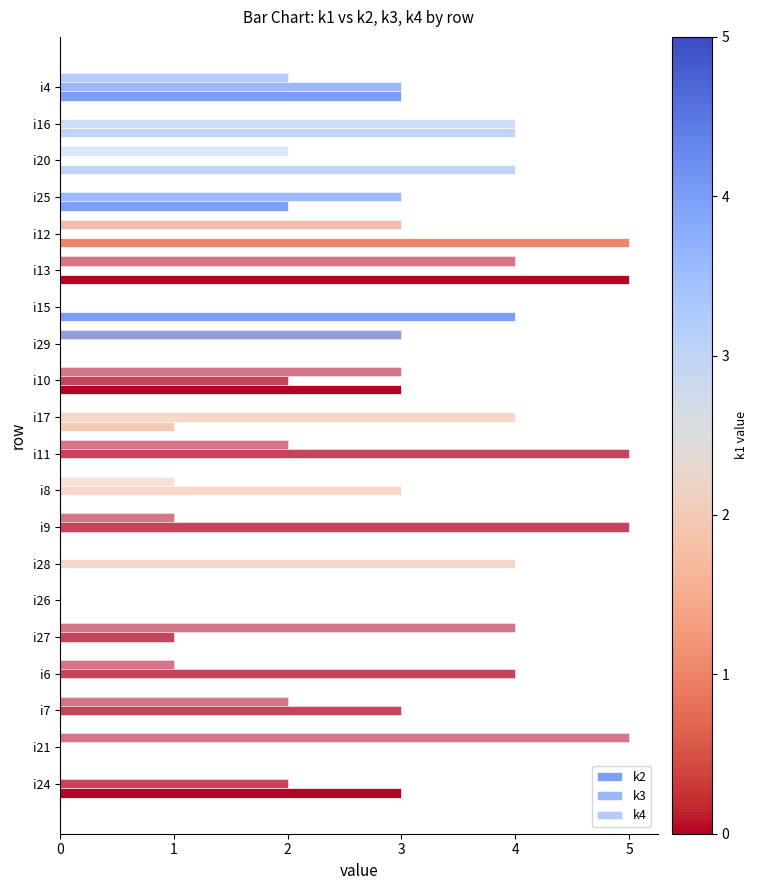

Count the number of categories in the chart.

20